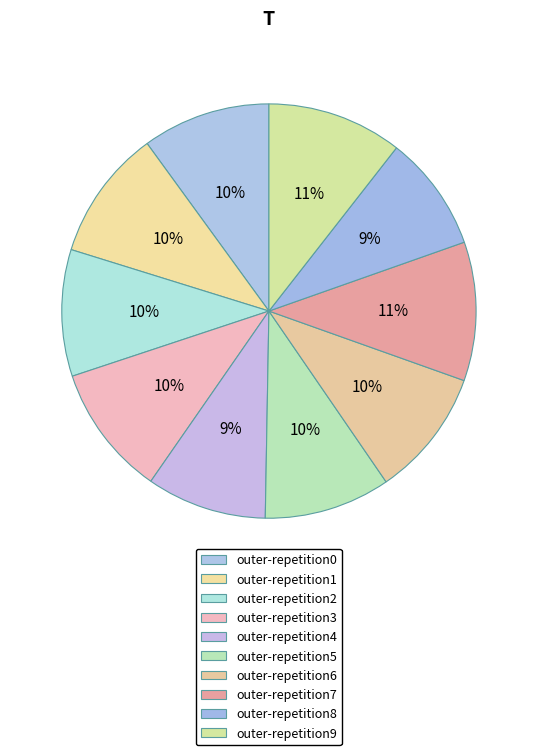

Rank the categories by value from highest to lowest.

outer-repetition7, outer-repetition9, outer-repetition3, outer-repetition1, outer-repetition0, outer-repetition6, outer-repetition2, outer-repetition5, outer-repetition4, outer-repetition8